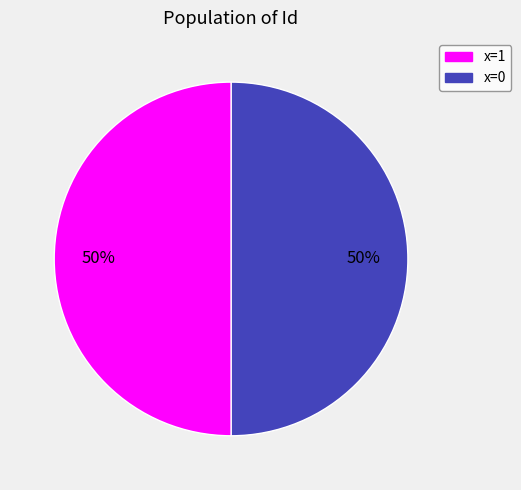

To the nearest percent, what is the average slice percentage?

50%